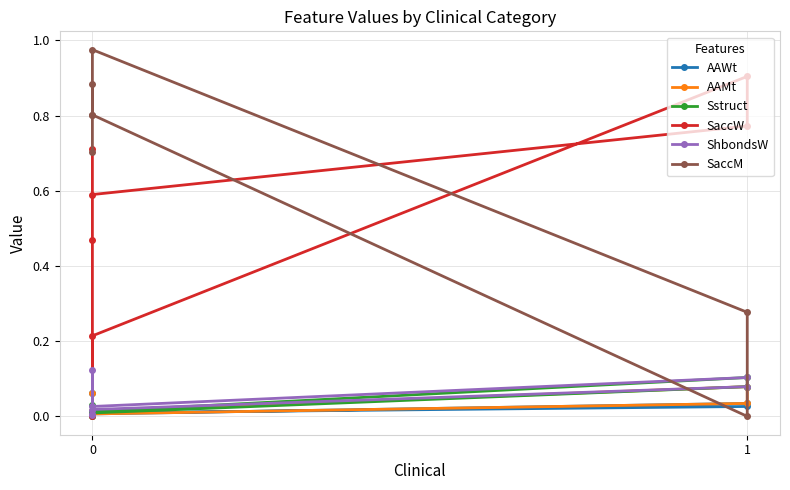

How many lines are shown in the chart?

6